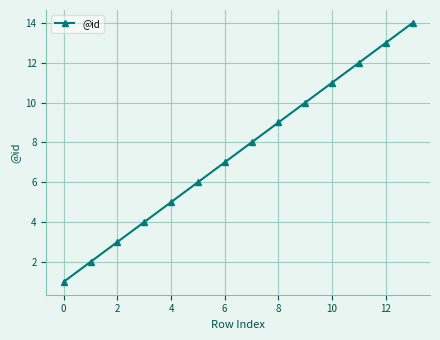

How many series are shown in this chart?

1